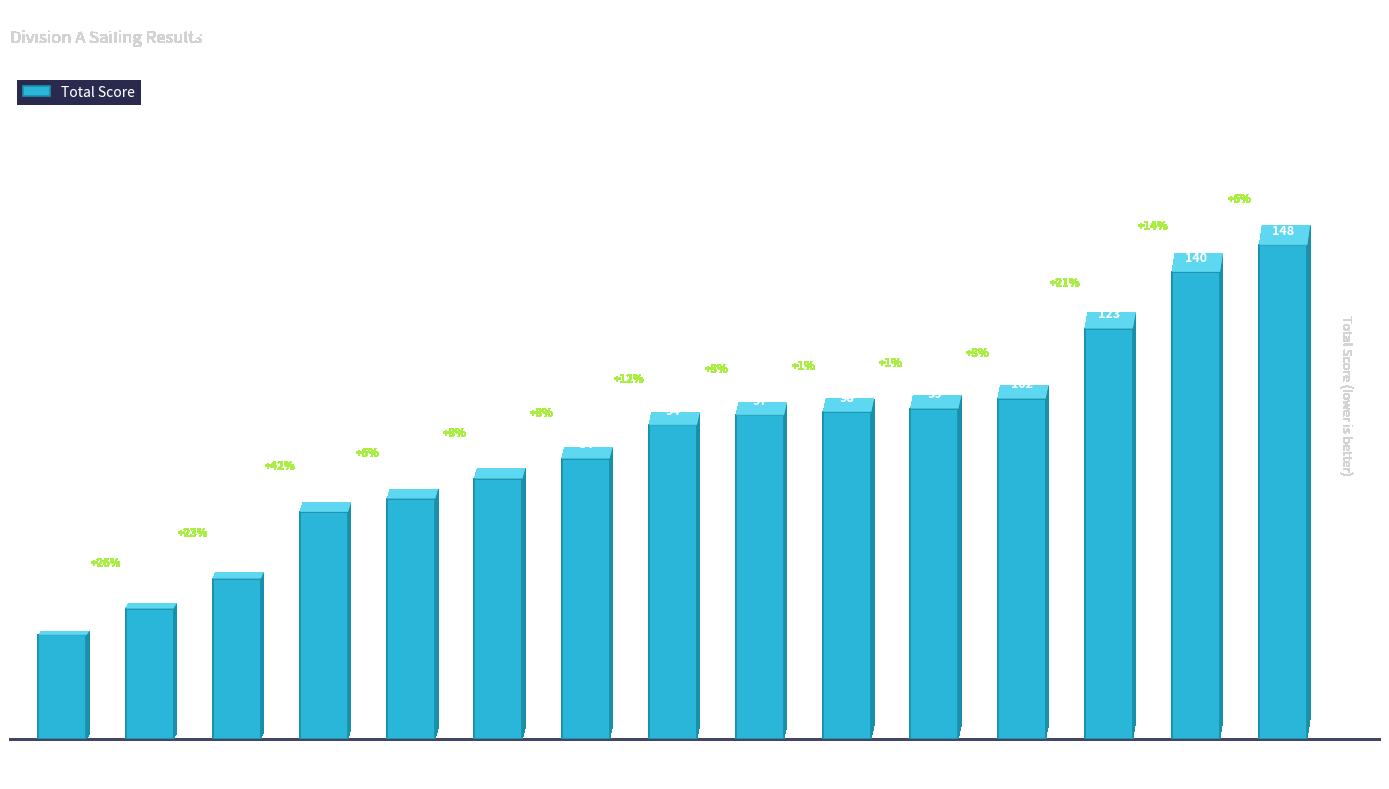

How many values are below 94?

7